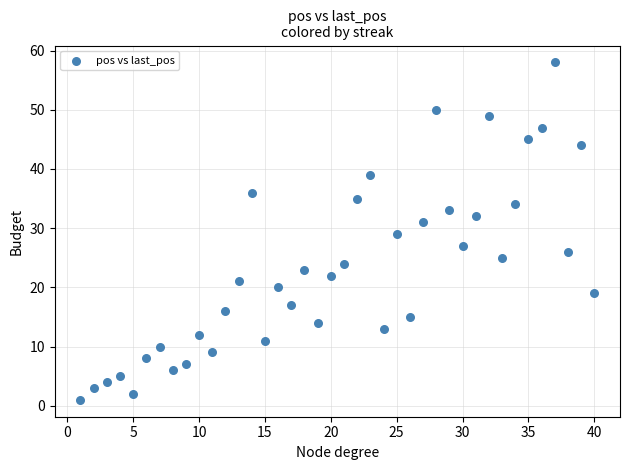

What is the range of X values (max minus min)?

39